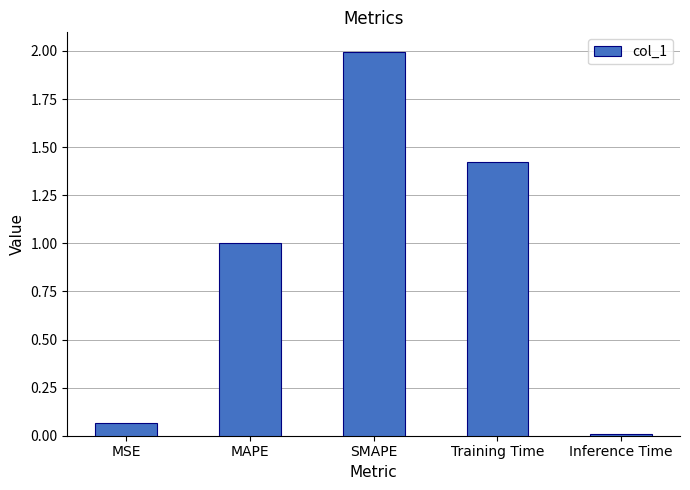

What is the change in value from SMAPE to Inference Time?

-2.0